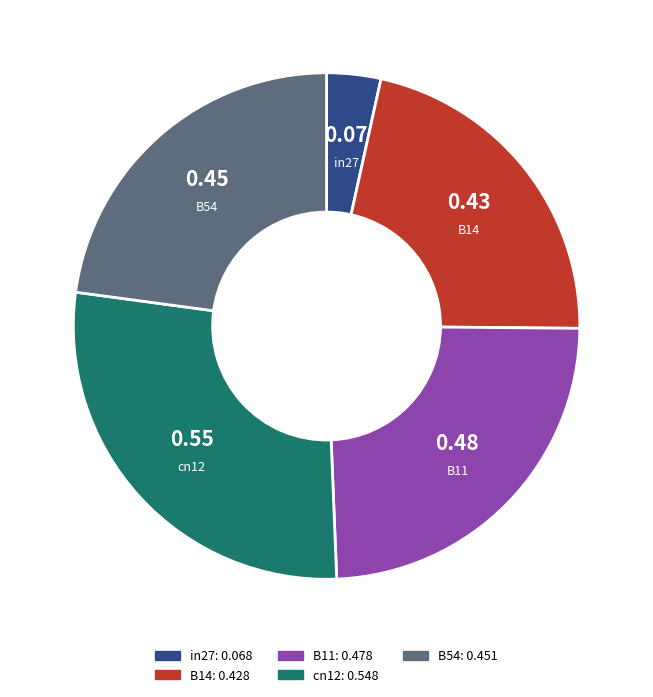

Is the sum of in27 and B54 greater than half?

No